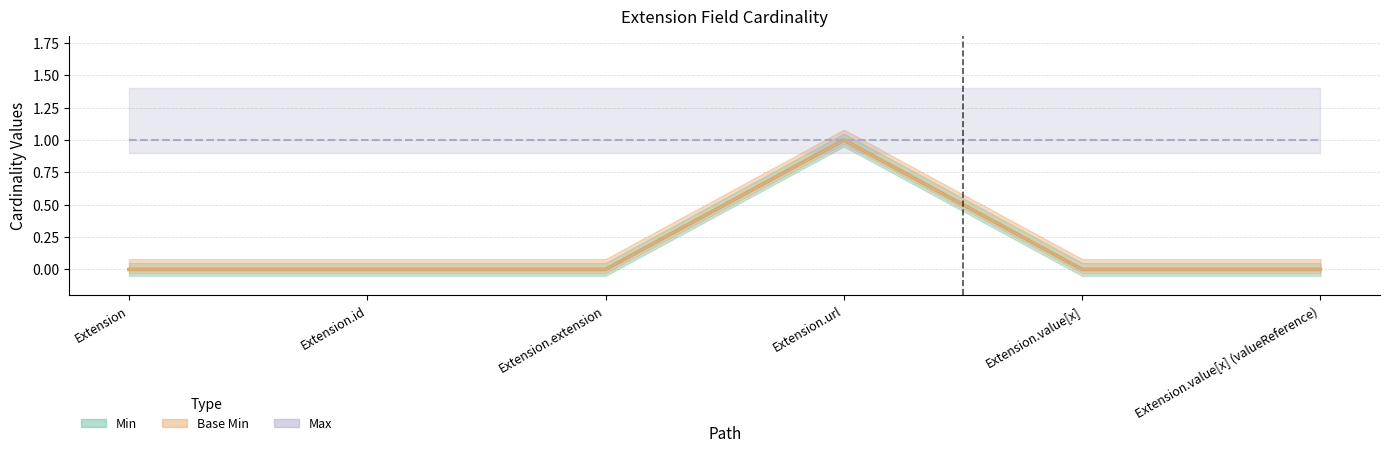

Count the Base Min values in the range 0 to 1.

6